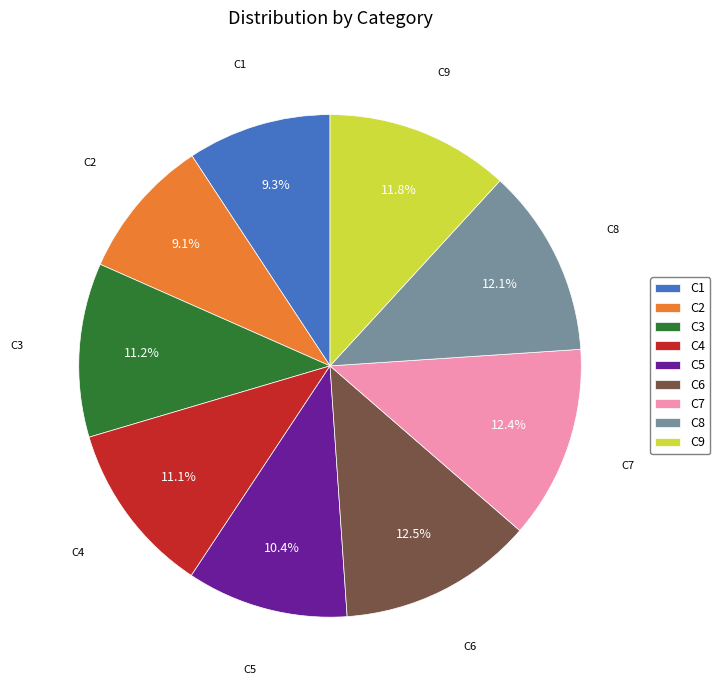

To the nearest percent, what portion does C1 represent?

9%